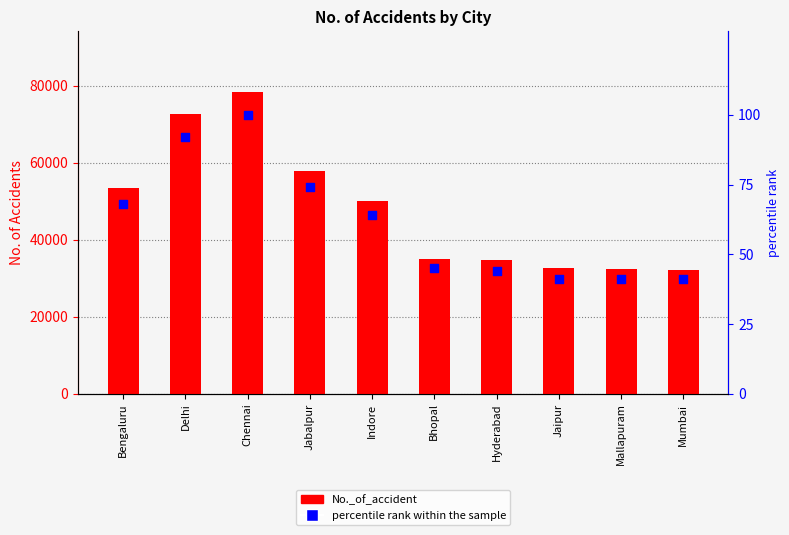

Which series reaches the maximum Y coordinate?

No._of_accident